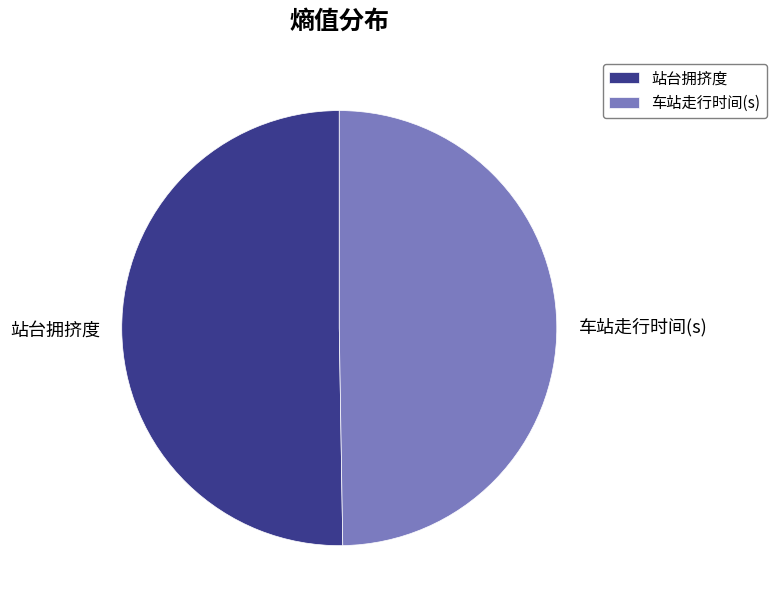

Which slice is the largest?

站台拥挤度